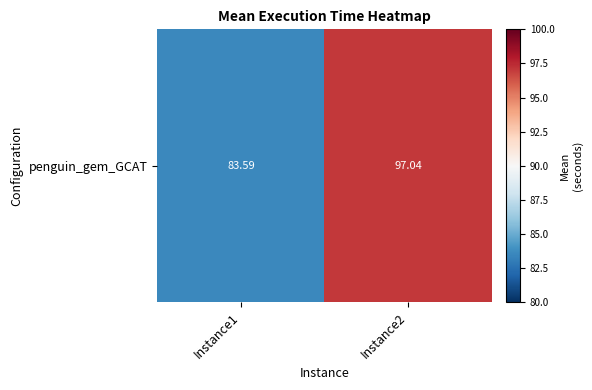

Reading left to right, list all the values displayed in this chart.

83.6	97.0